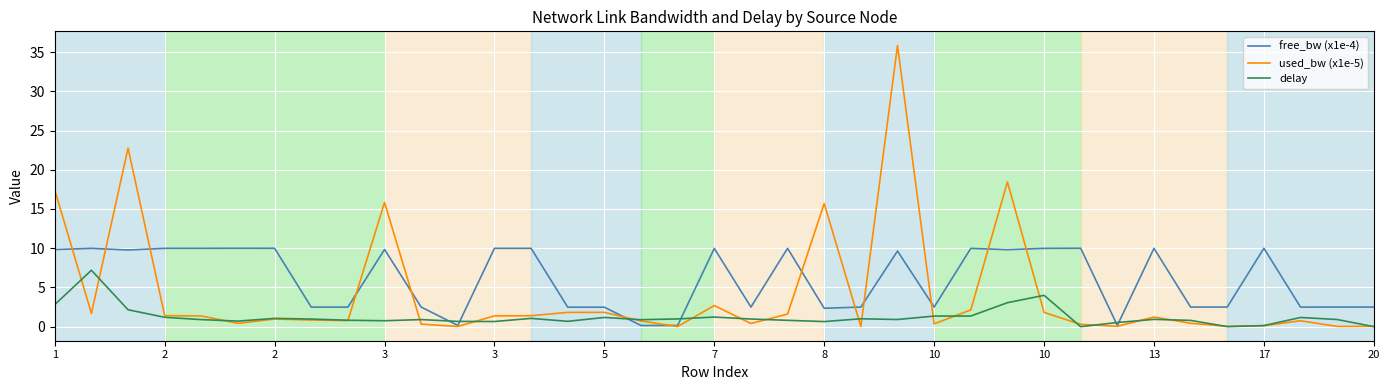

Which series has the largest total across all categories?

free_bw (x1e-4)